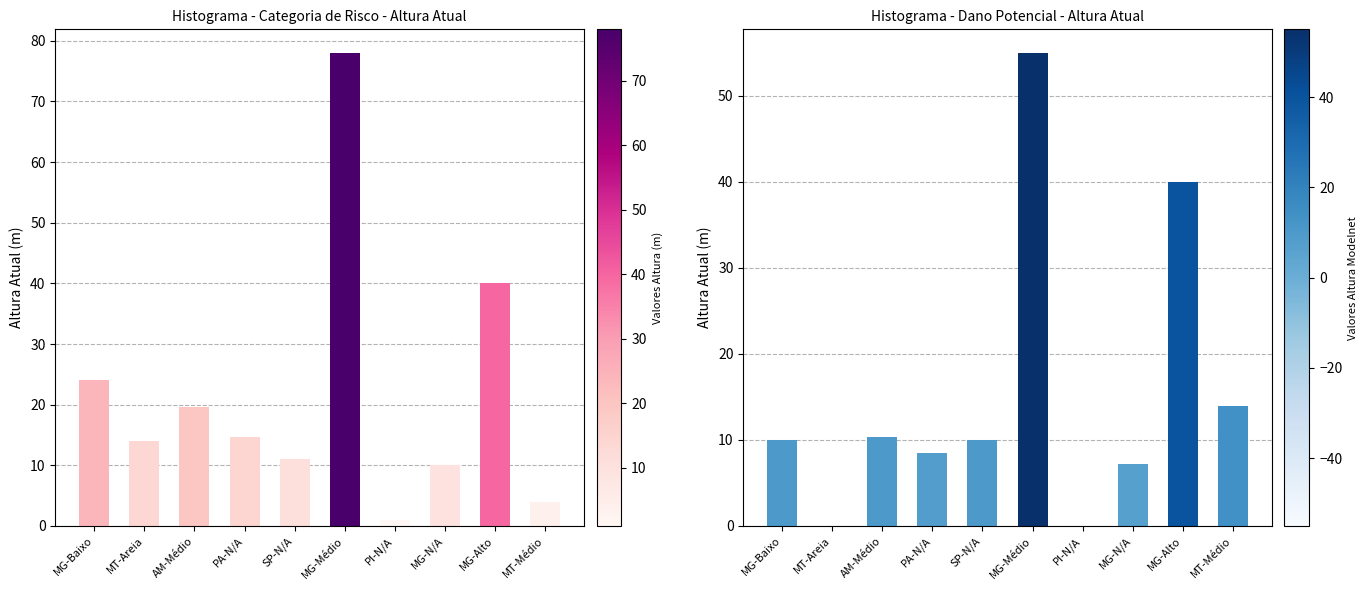

The value of Altura Atual (m) 2 at PA-N/A is 8.5. True or false?

True